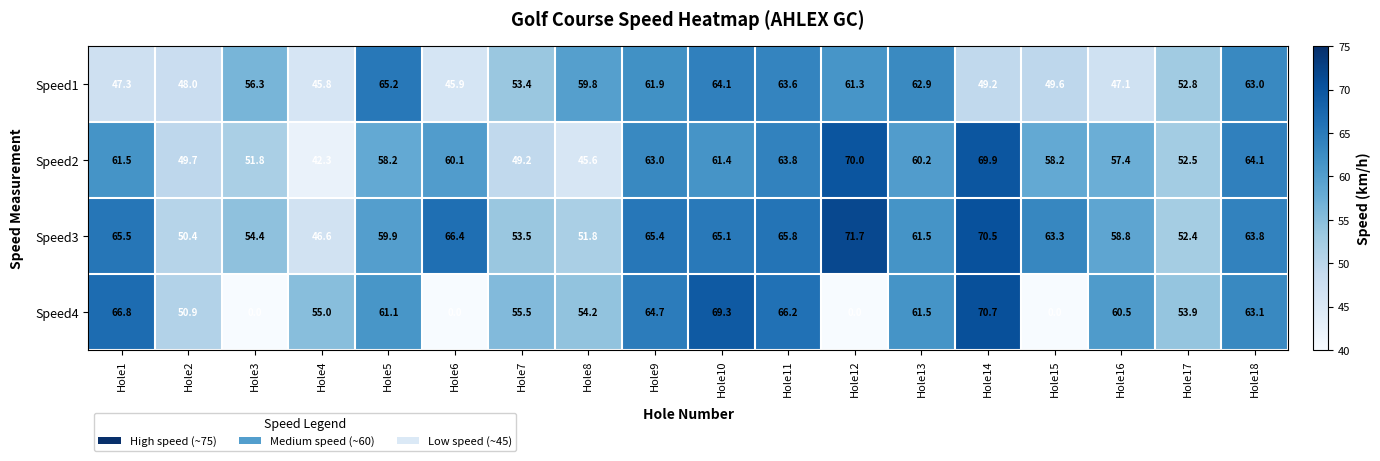

How many values in the Speed4 series are below 60?

9